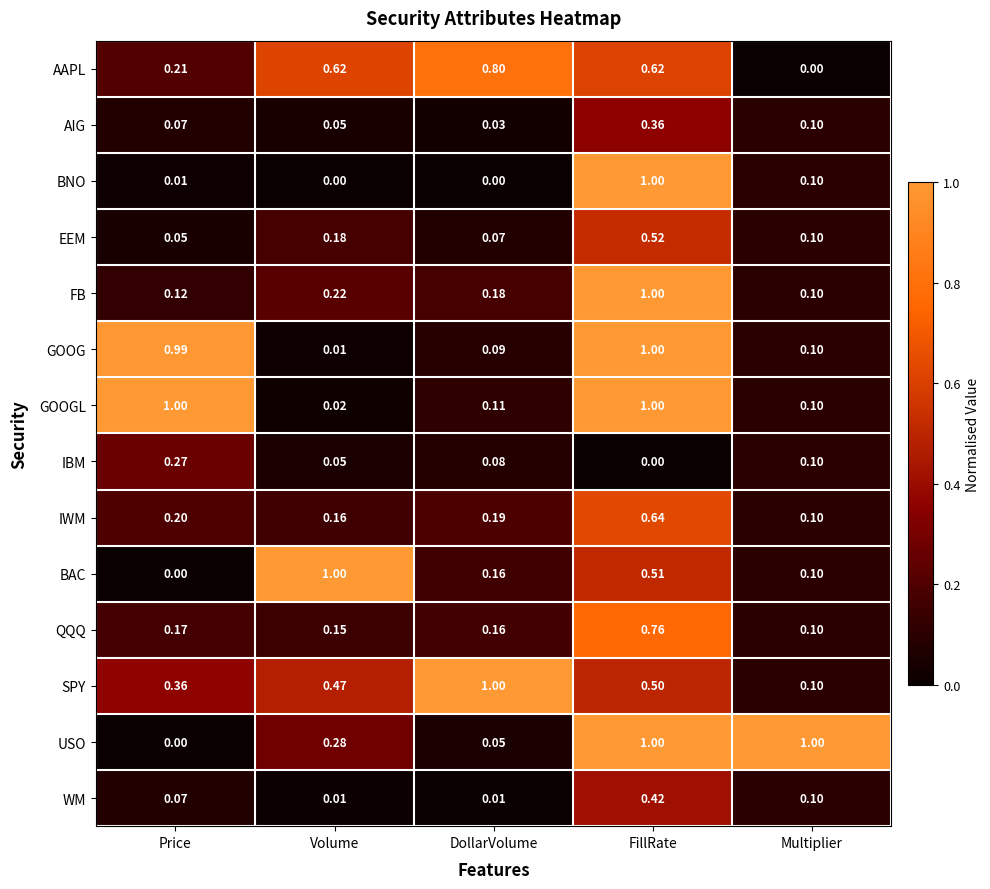

Is the value of USO at Volume greater than the value of FB at Multiplier?

Yes